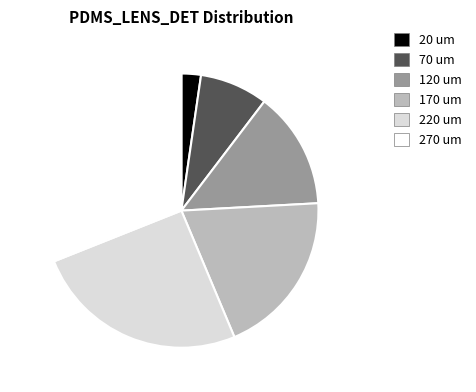

Does 120 um account for over 50% of the chart?

No